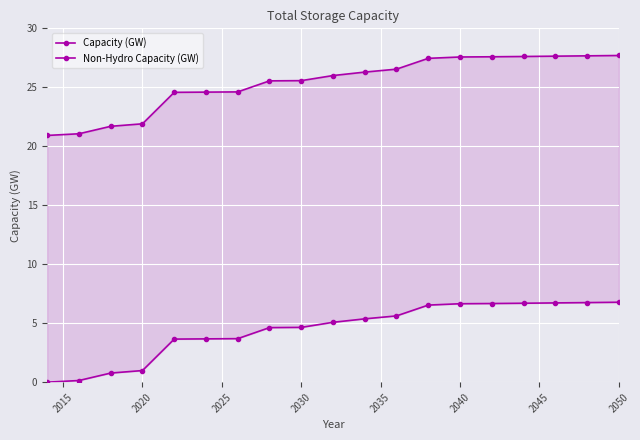

What is the difference between the second highest and second lowest values in the Capacity (GW) series?

6.6